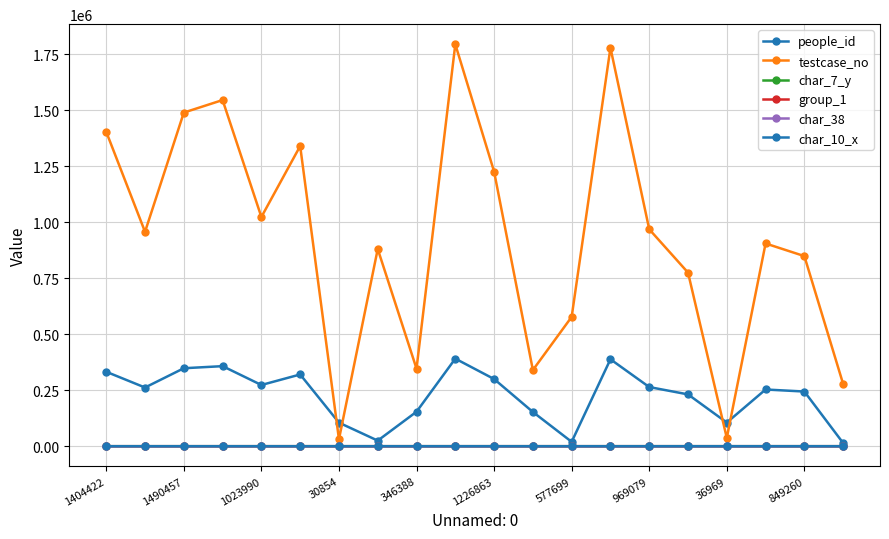

True or false: char_7_y and testcase_no intersect in this chart.

False